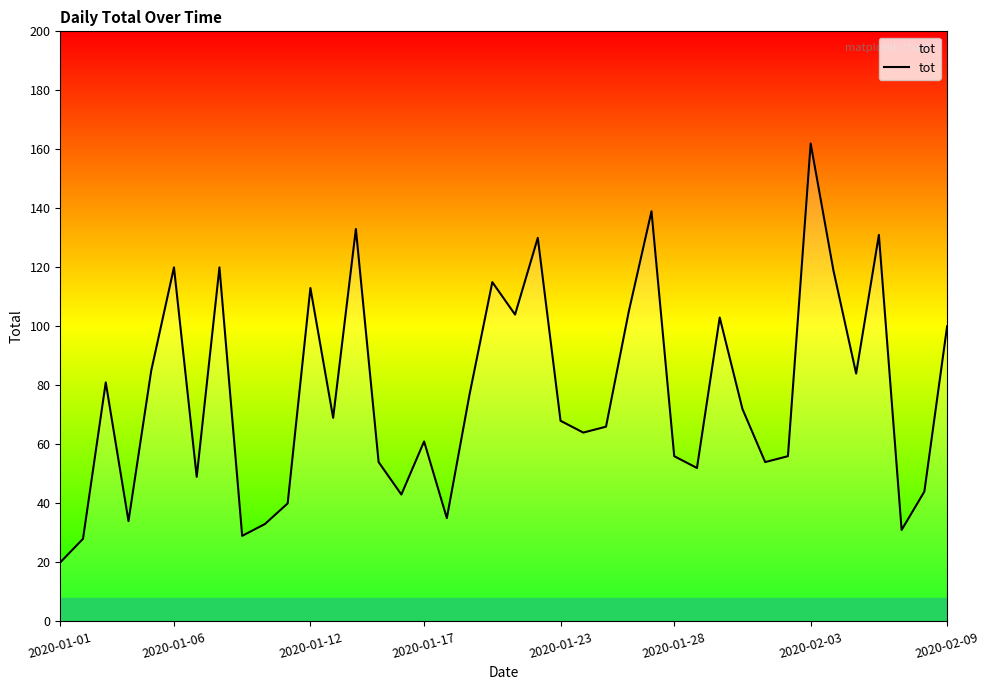

Does the chart have visible grid lines?

No